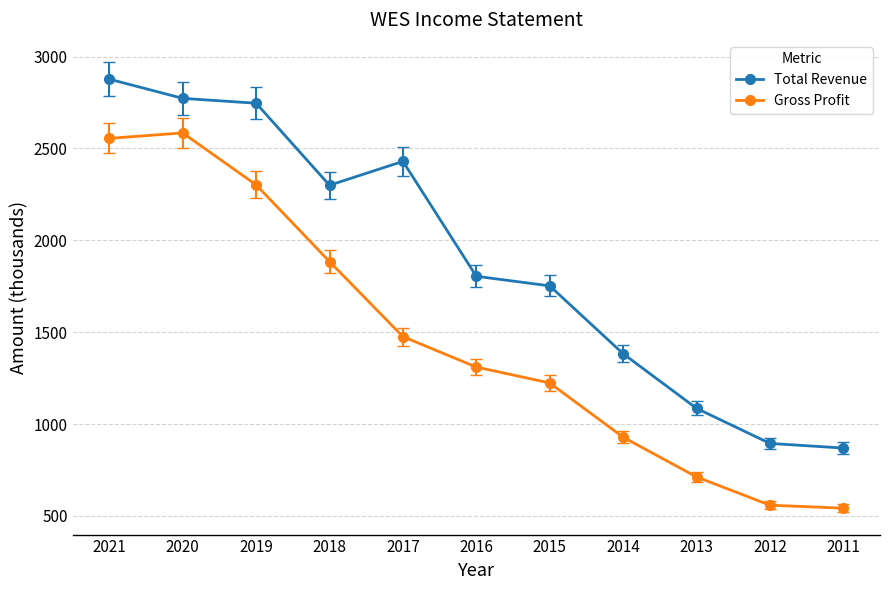

List the labels in order of Total Revenue value, smallest first.

2011, 2012, 2013, 2014, 2015, 2016, 2018, 2017, 2019, 2020, 2021